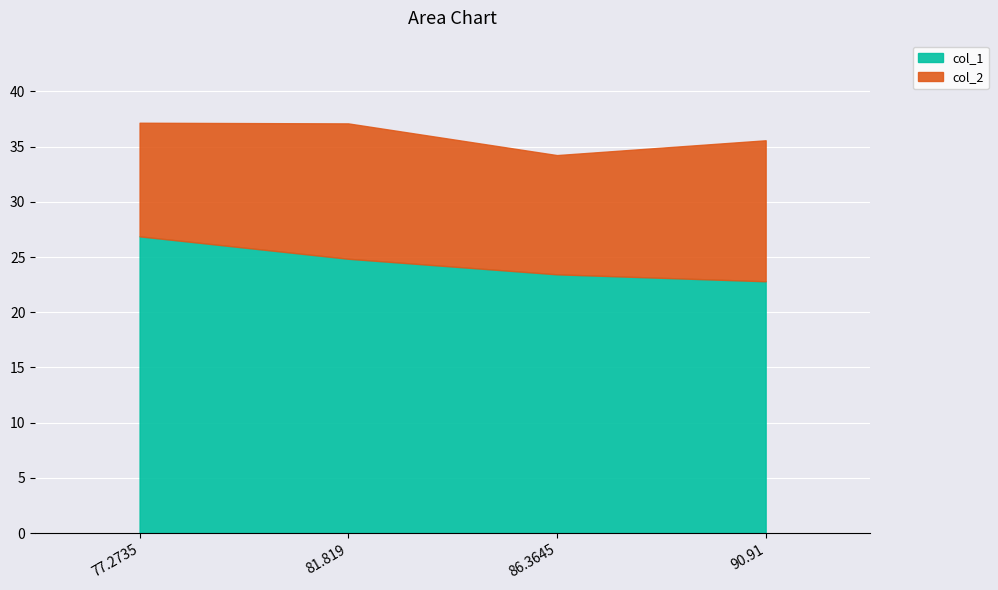

What is the change in value from 77.2735 to 81.819?

-2.0